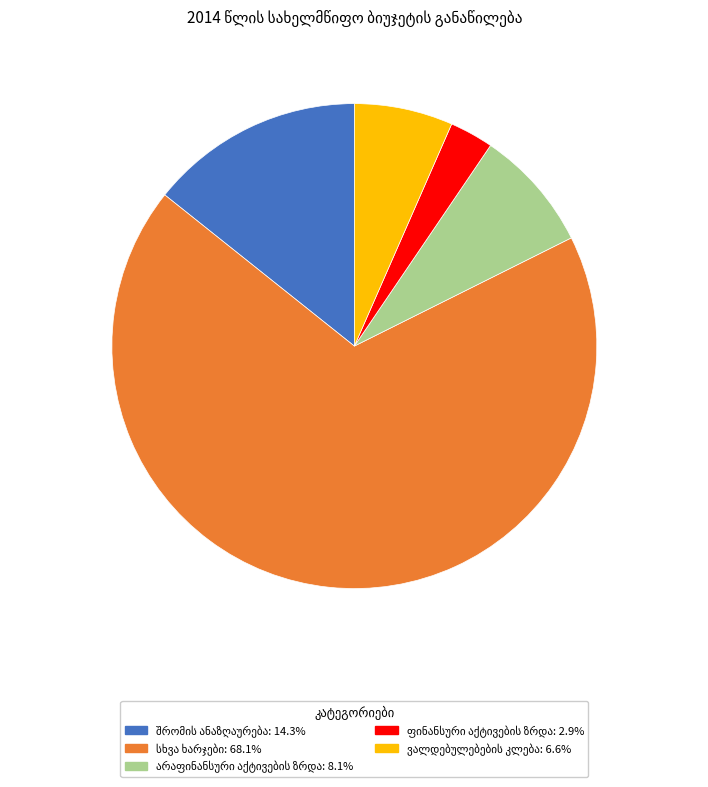

Does any single category account for the majority?

Yes